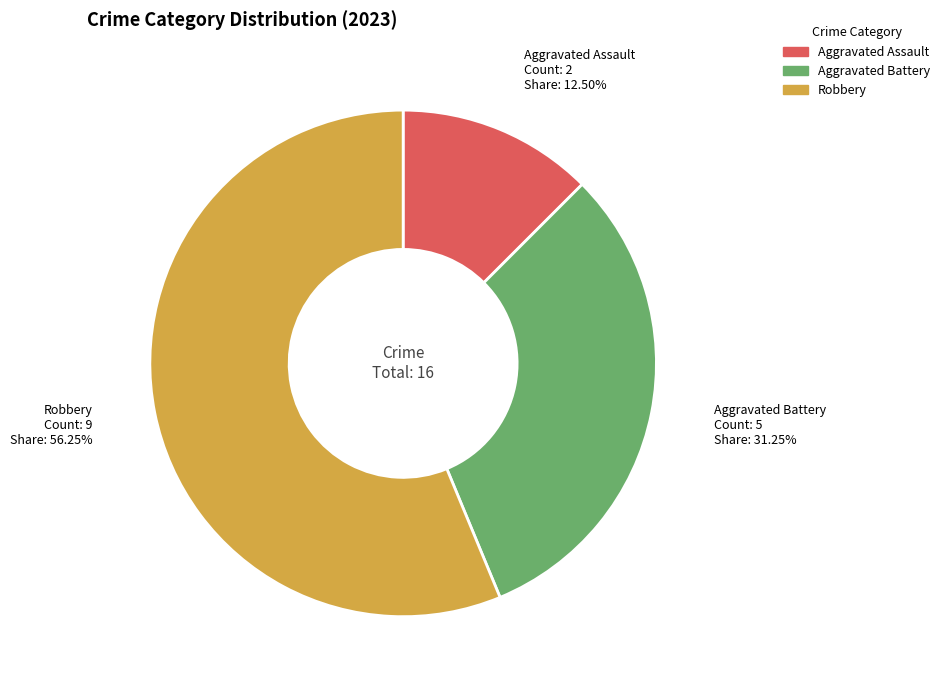

Between Aggravated Assault and Robbery, which is larger?

Robbery